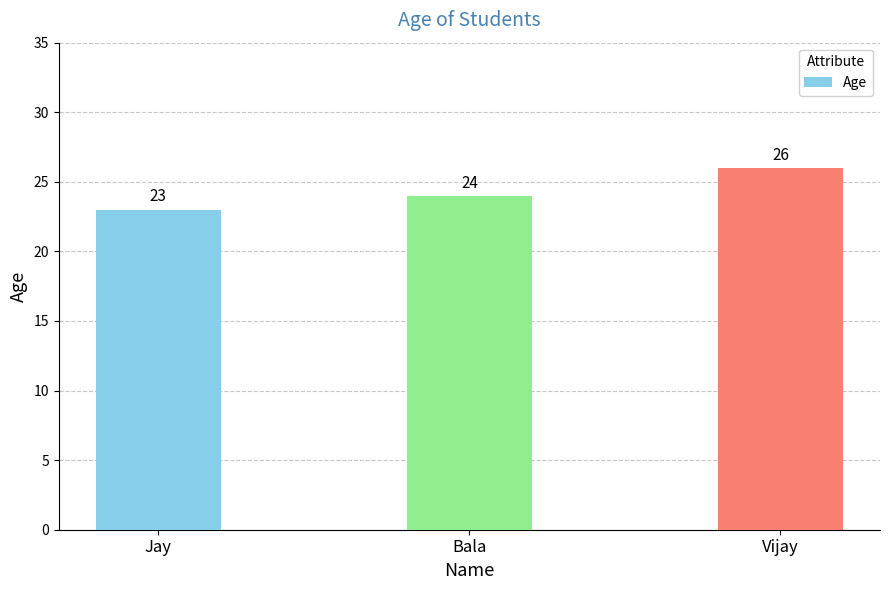

Does the chart contain any negative values?

No